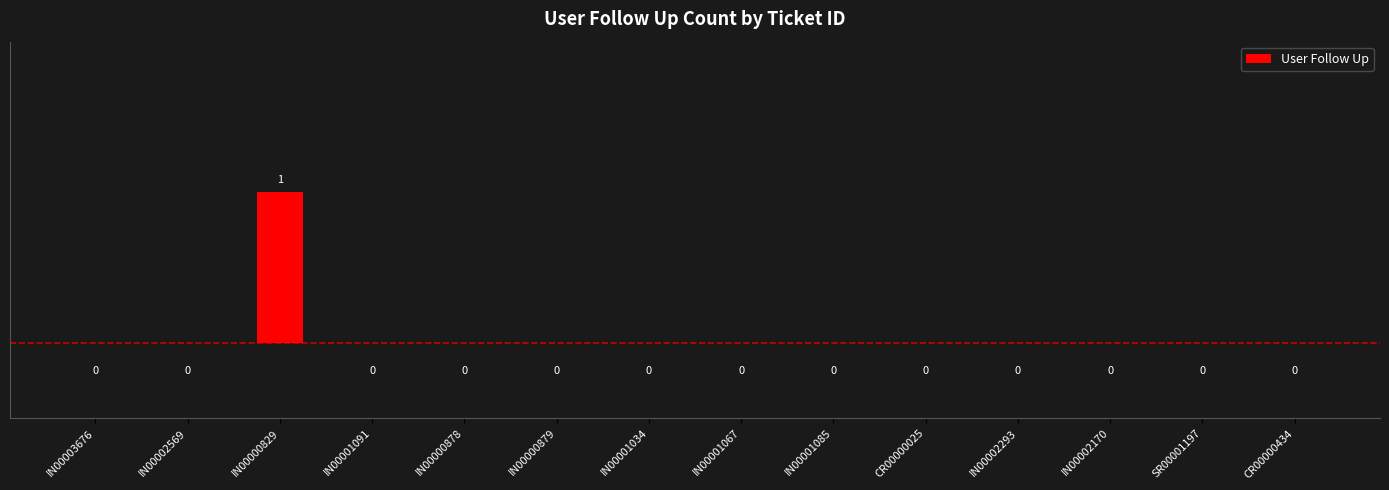

What is the sum of all values?

1